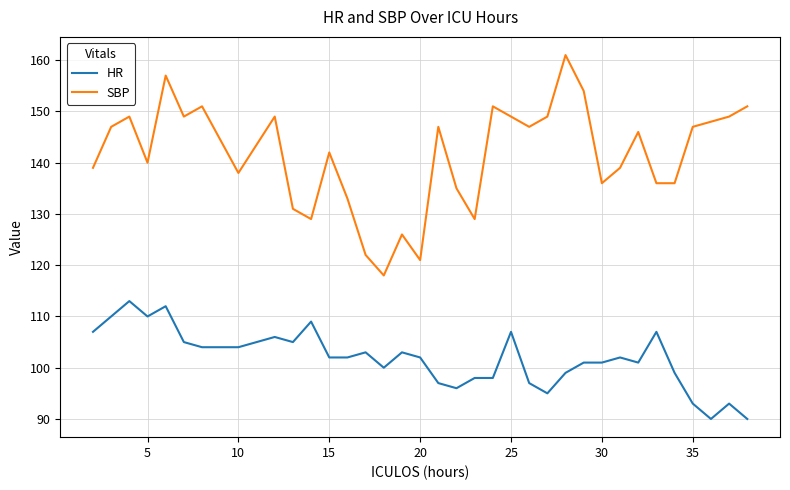

What is the highest value of the SBP series?

161